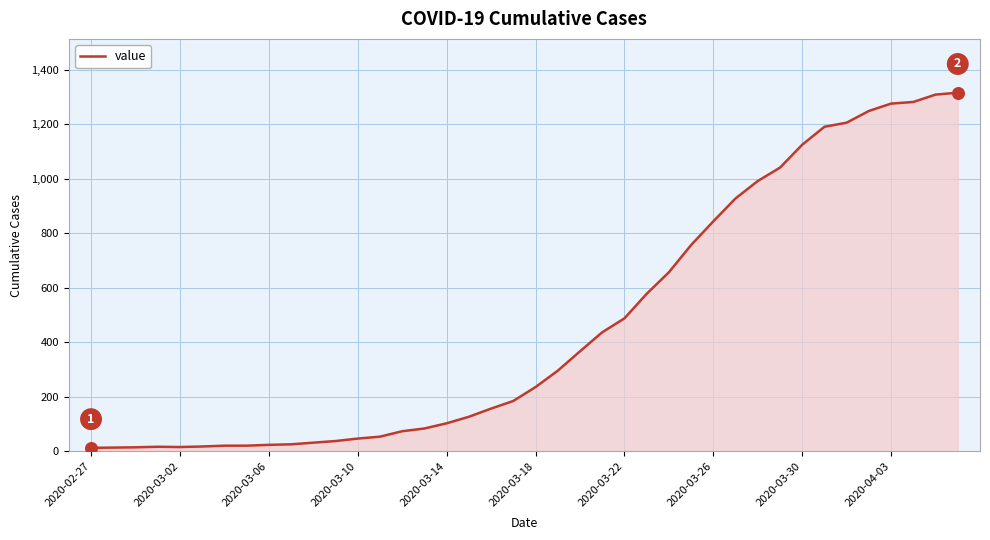

What is the maximum value shown in the chart?

1316